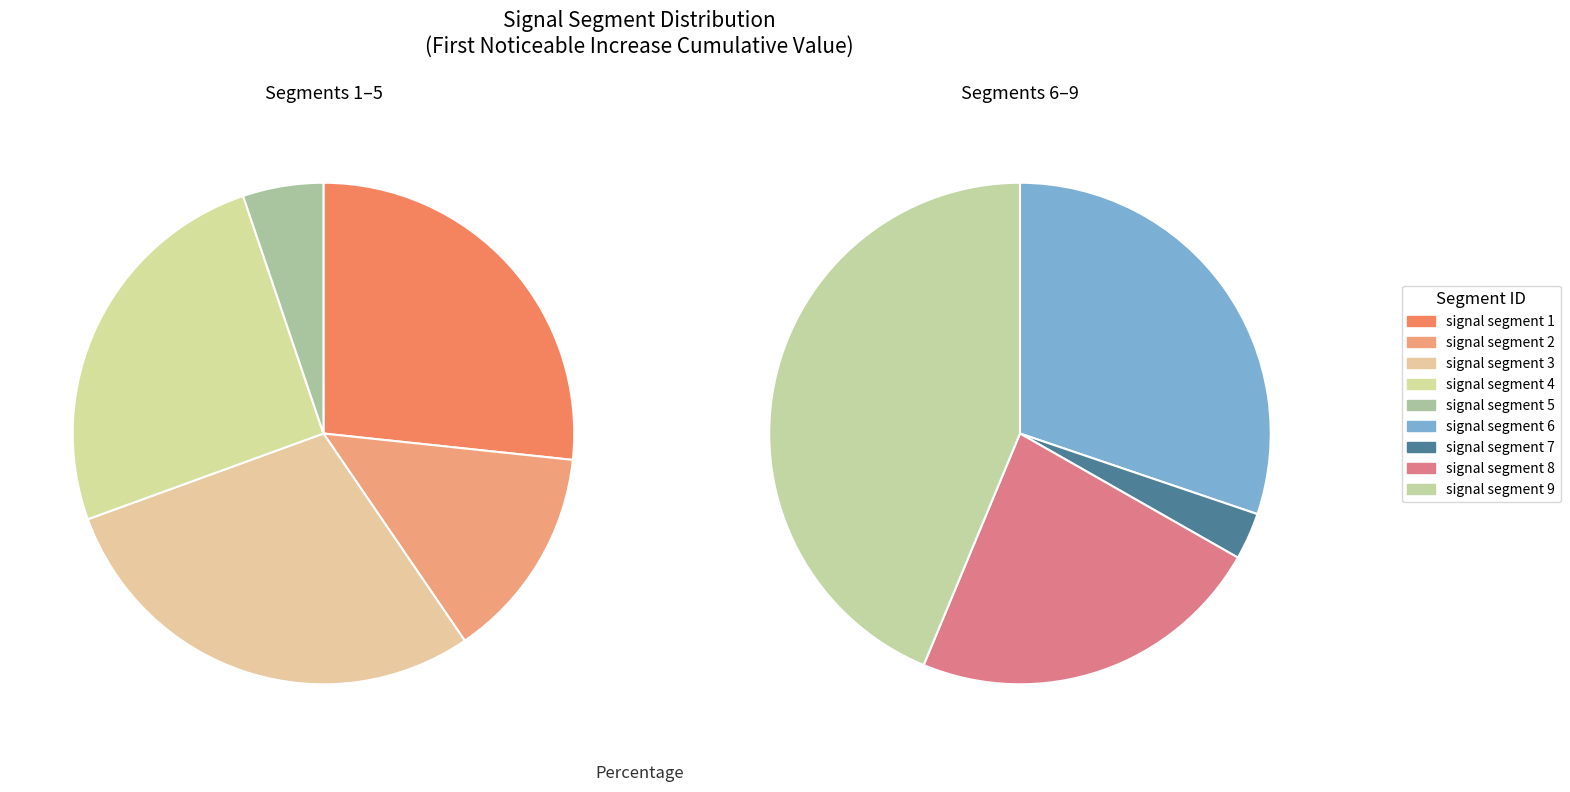

What is the largest slice in the pie chart?

signal segment 9